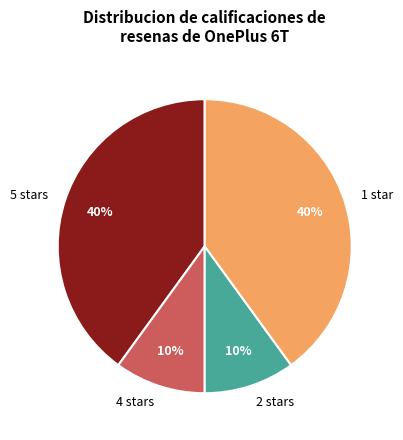

Between 2 stars and 1 star, which is larger?

1 star